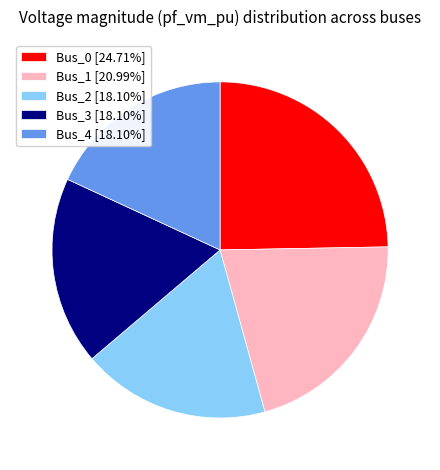

Count the number of slices in the pie.

5